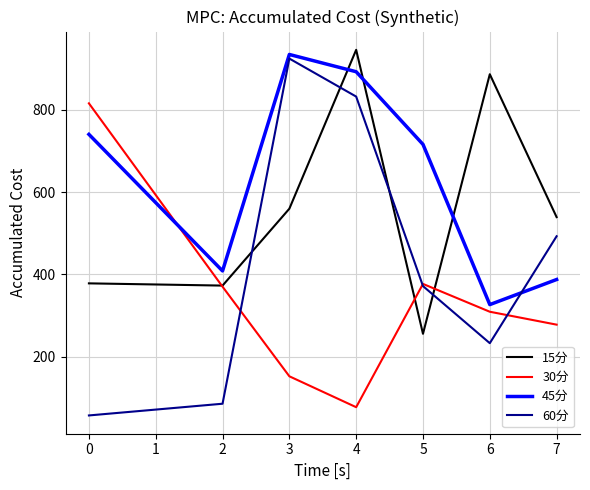

Rank the series by their maximum value, from highest to lowest.

15分, 45分, 60分, 30分